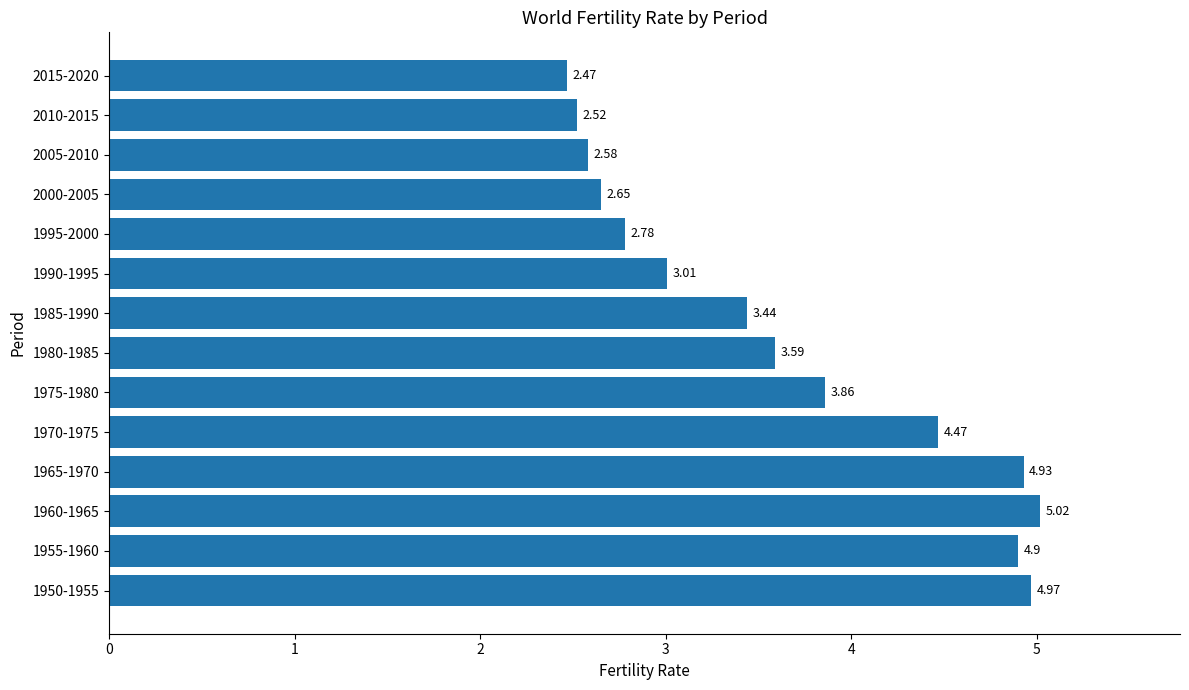

List the labels in order of value, largest first.

1960-1965, 1950-1955, 1965-1970, 1955-1960, 1970-1975, 1975-1980, 1980-1985, 1985-1990, 1990-1995, 1995-2000, 2000-2005, 2005-2010, 2010-2015, 2015-2020